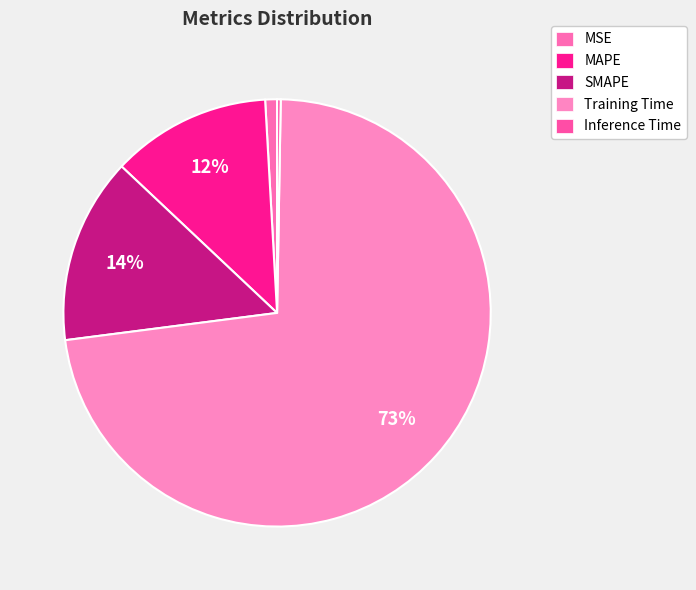

Which slice represents more than half of the pie?

Training Time